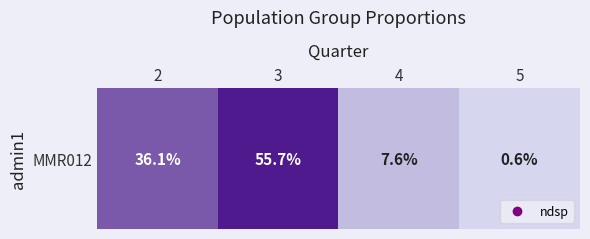

True or false: the data shows 0.0 at 5.

True